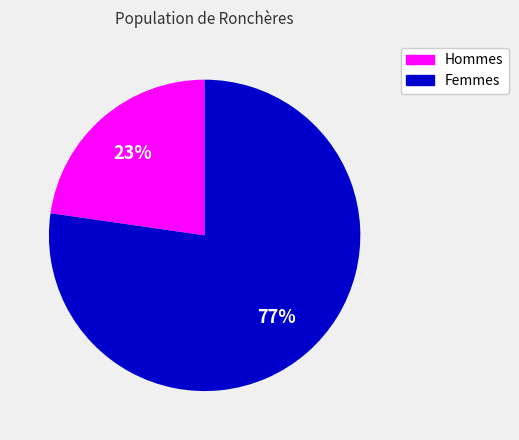

To the nearest percent, what is the average slice percentage?

50%